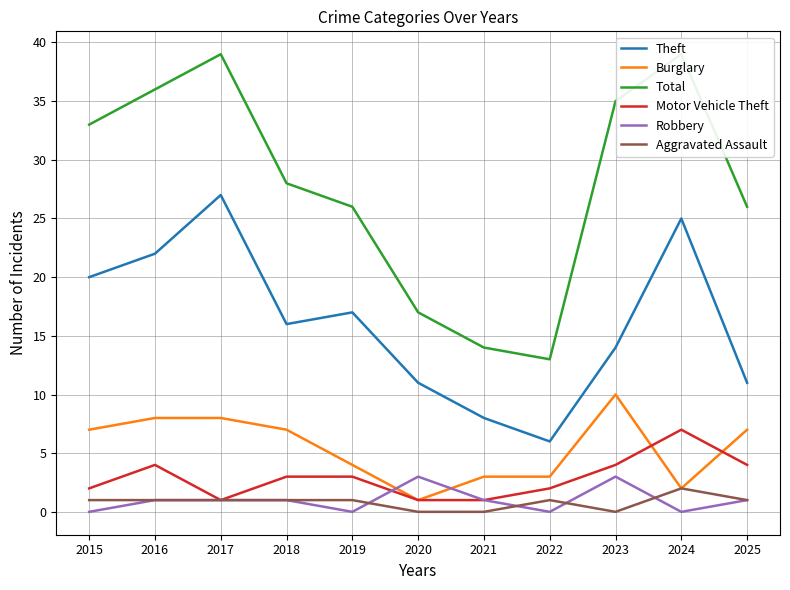

At 2023, list the series in order from smallest to largest.

Aggravated Assault, Robbery, Motor Vehicle Theft, Burglary, Theft, Total